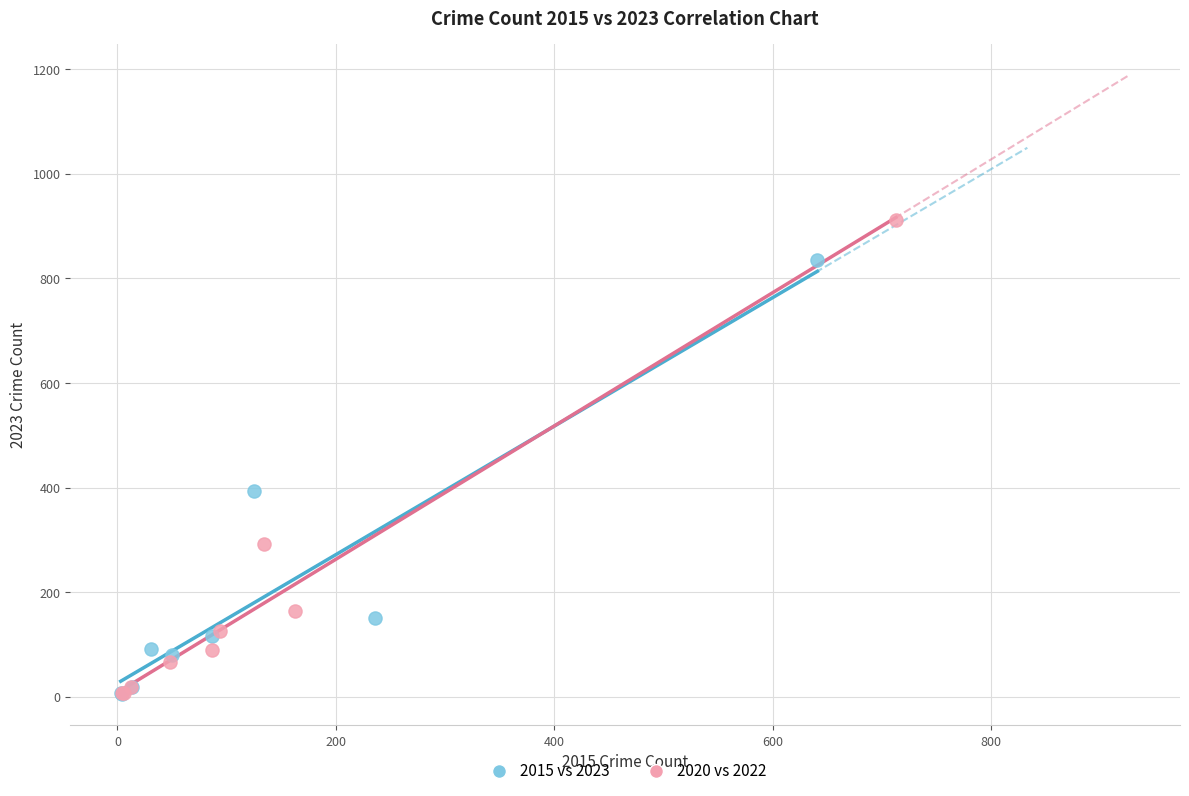

Which series contains the highest Y value?

2020 vs 2022